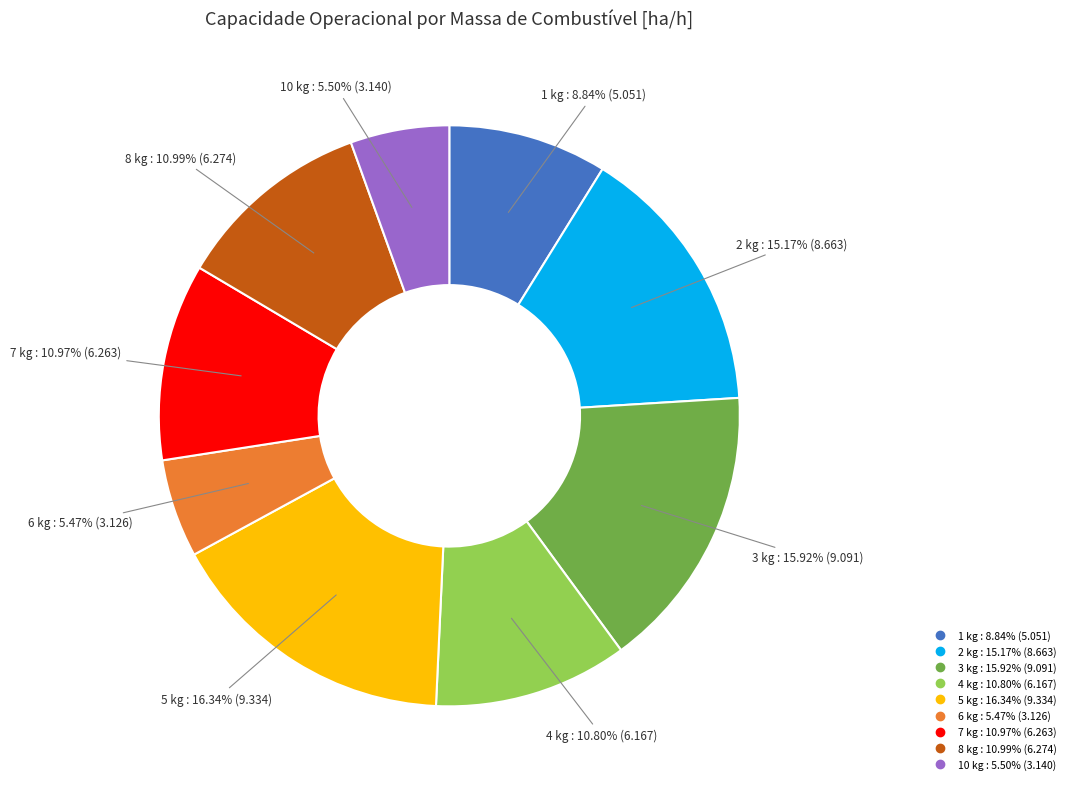

Is there any slice that represents more than half of the pie?

No